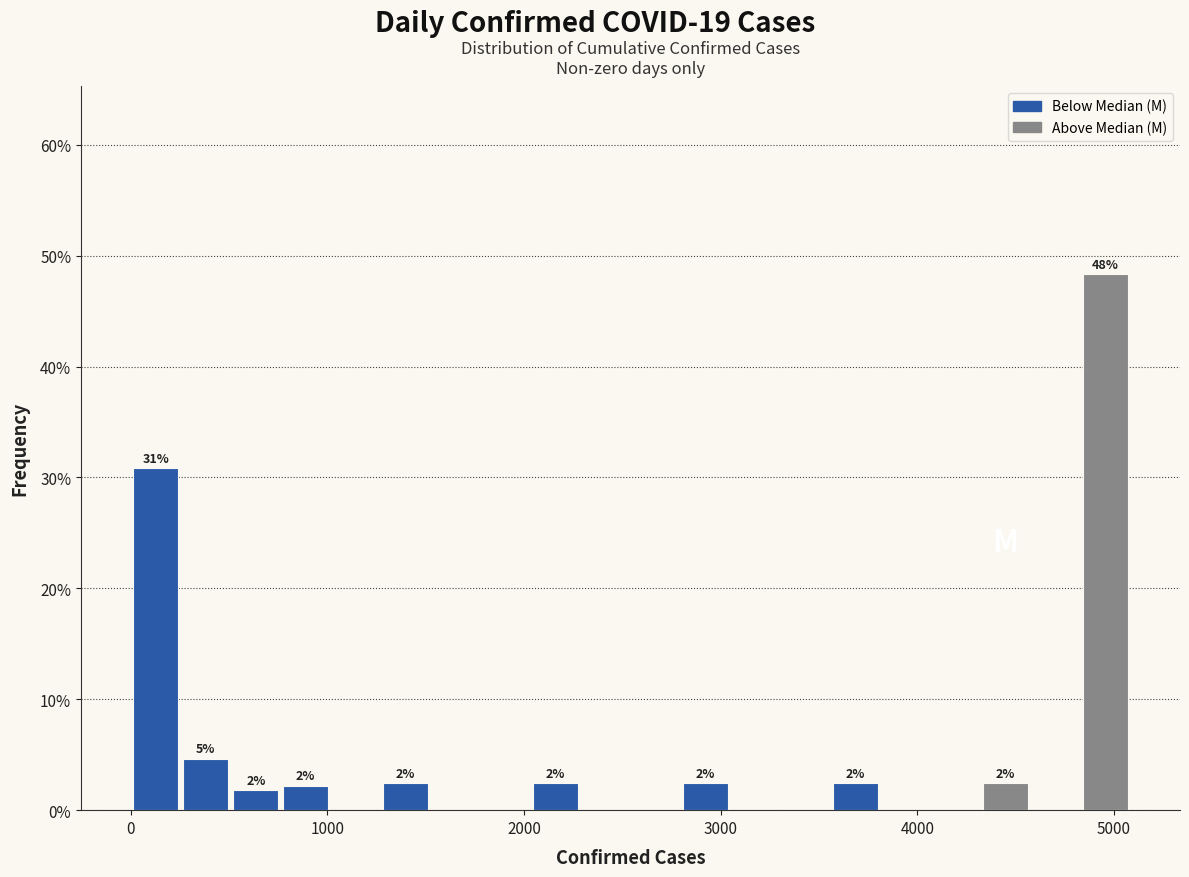

Read against the x-axis, roughly where is the centre of the tallest bar?

5000